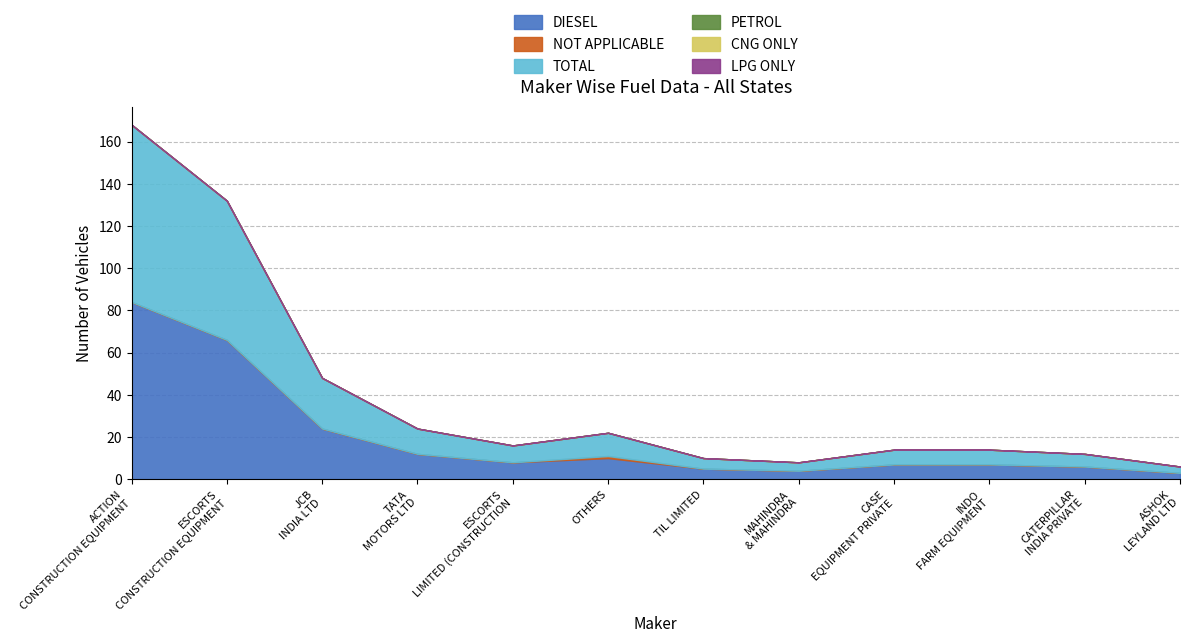

True or false: LPG ONLY and NOT APPLICABLE intersect in this chart.

False